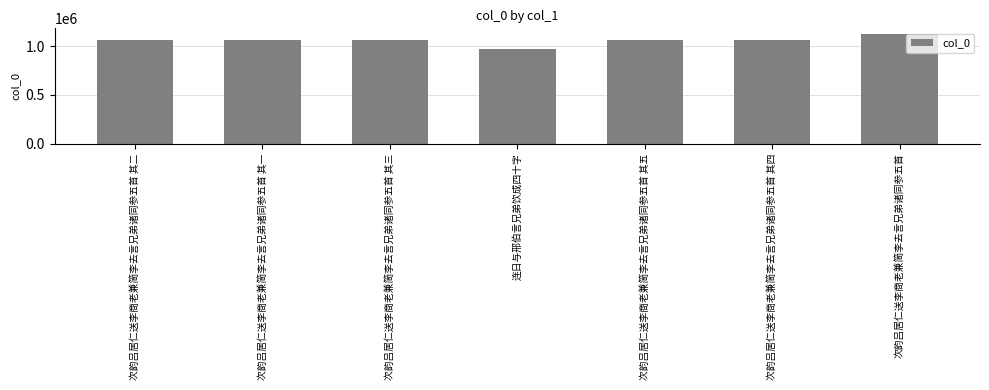

Does the chart contain stacked bars?

No